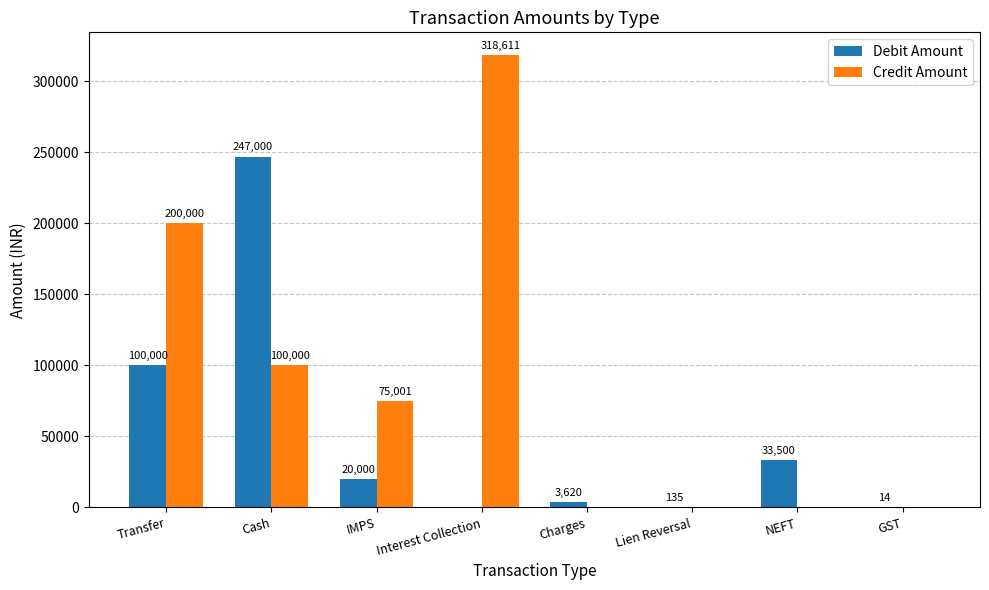

How many groups of bars are there?

8